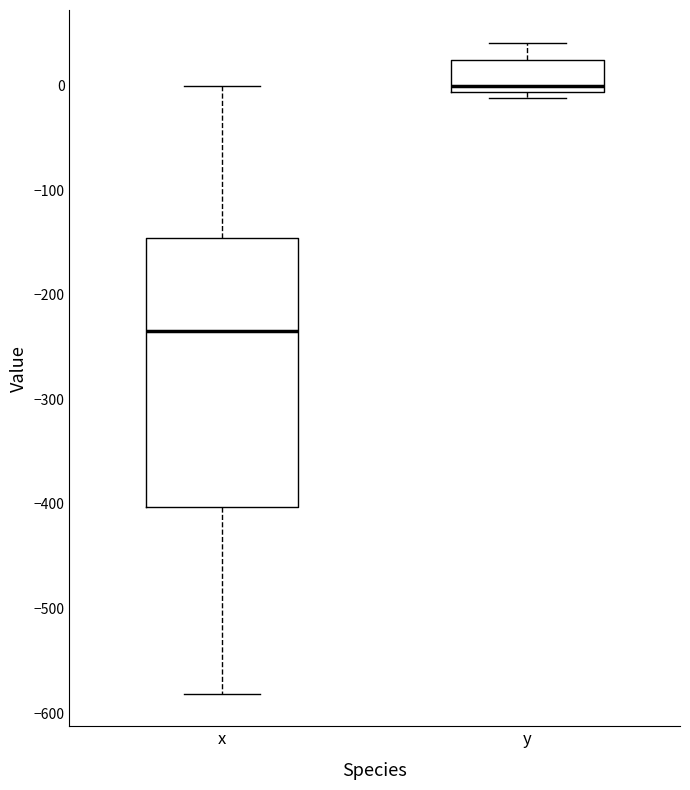

Comparing the boxes themselves (not the whiskers), which one is the tallest?

x